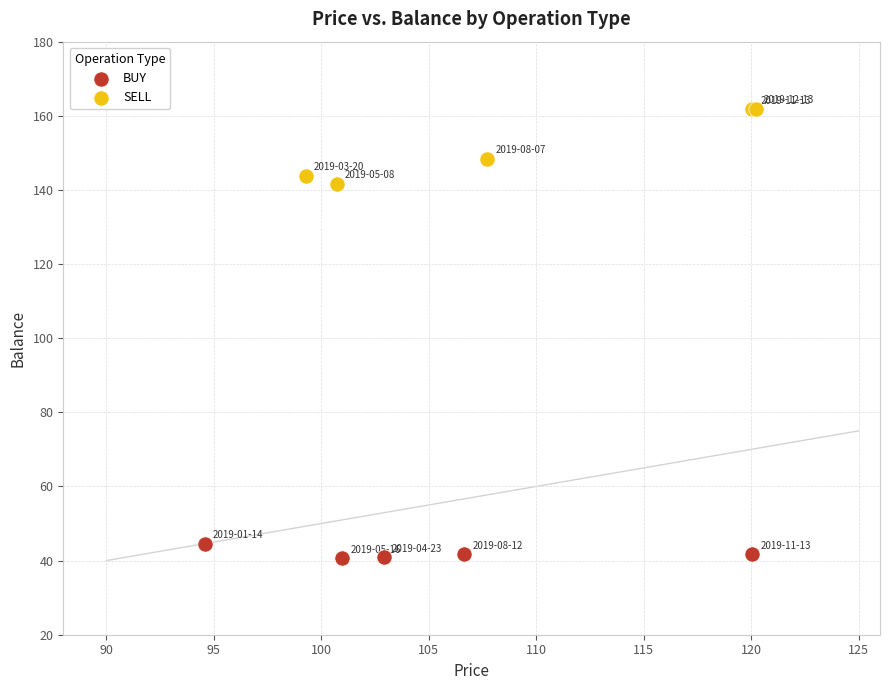

Which series contains the highest Y value?

SELL